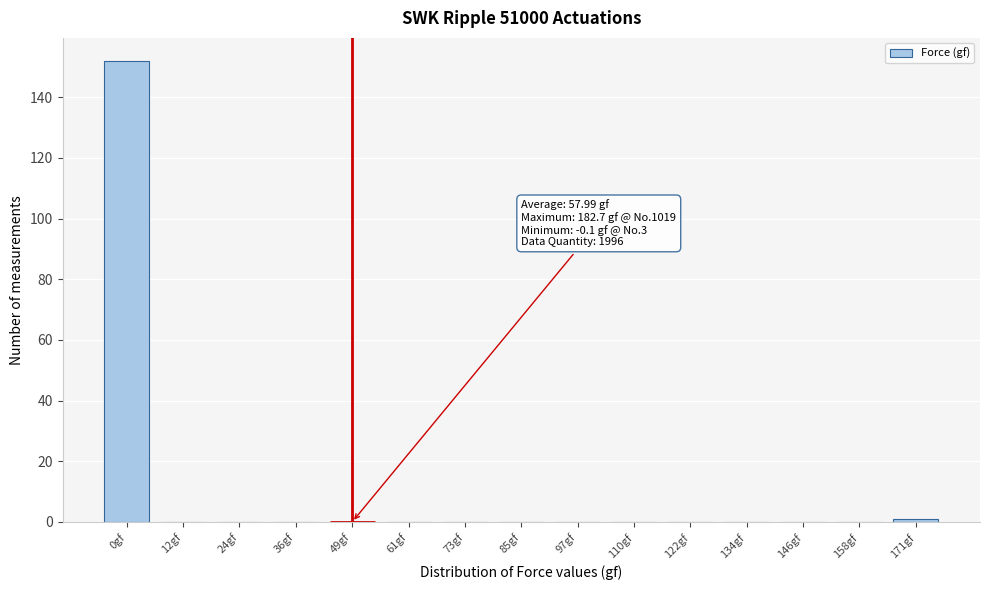

Reading right to left, transcribe all the data shown in this chart.

171gf=1	158gf=0	146gf=0	134gf=0	122gf=0	110gf=0	97gf=0	85gf=0	73gf=0	61gf=0	49gf=0	36gf=0	24gf=0	12gf=0	0gf=152